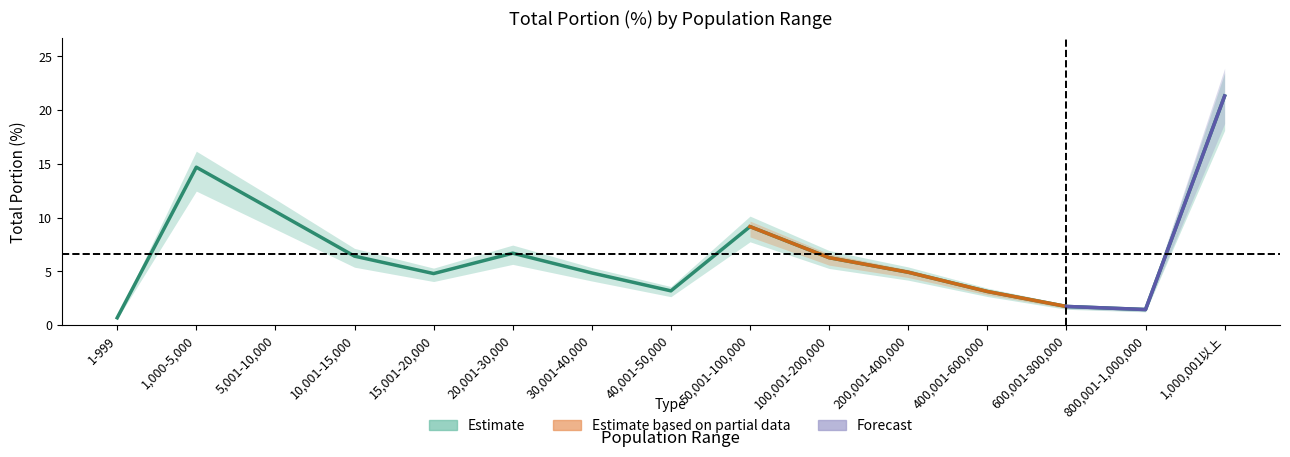

At which label does total portion (2017-06-03) reach its peak?

1,000,001以上